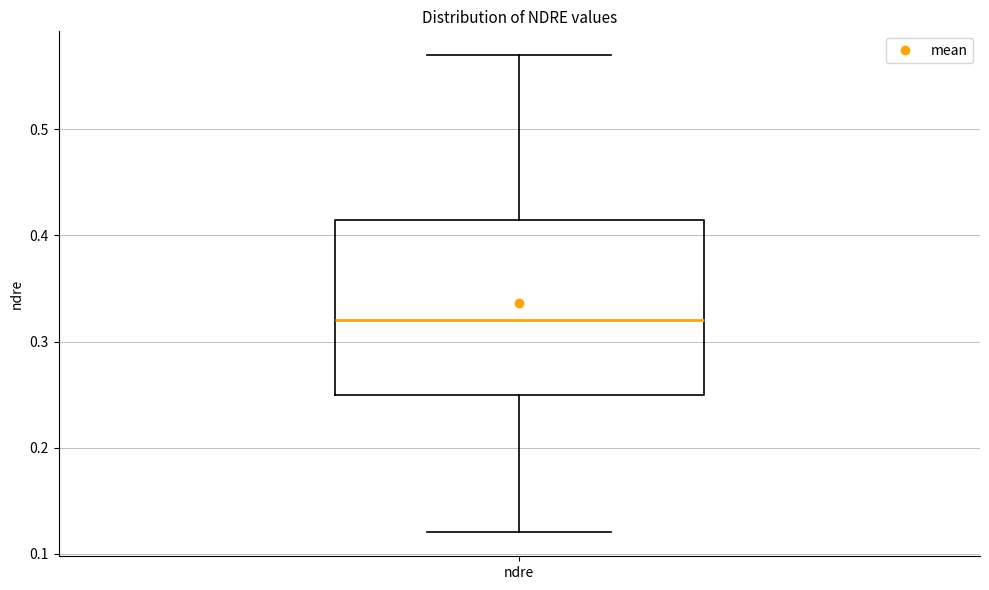

Transcribe this box plot: give where the median line is, the range the box spans, and where the two whiskers end, as read against the y-axis. The values are not printed on the chart, so give them approximately, as read against the axis.

median 0.32, box 0.25 to 0.42, whiskers 0.12 to 0.57